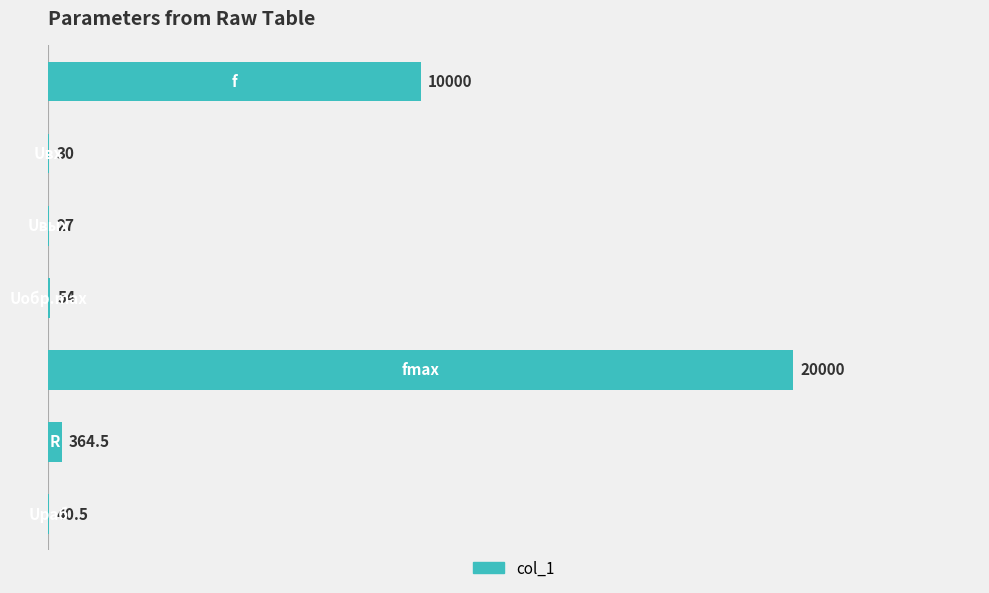

What is the greatest value displayed?

20000.0